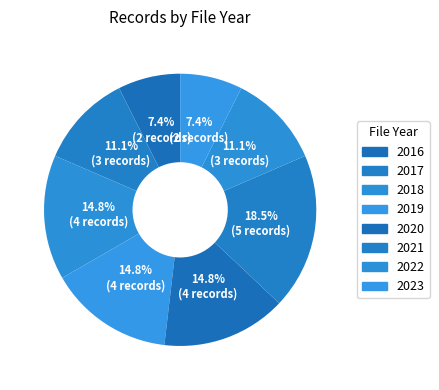

How many segments does this pie chart have?

8